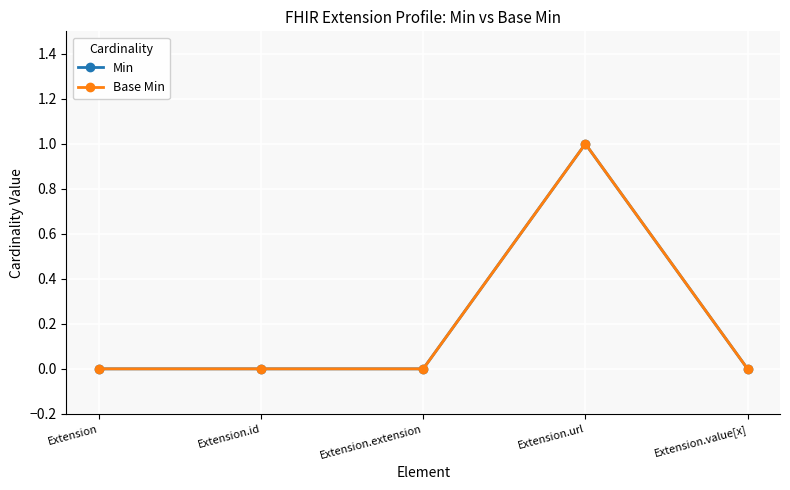

Does the chart display data point markers on the line(s)?

Yes